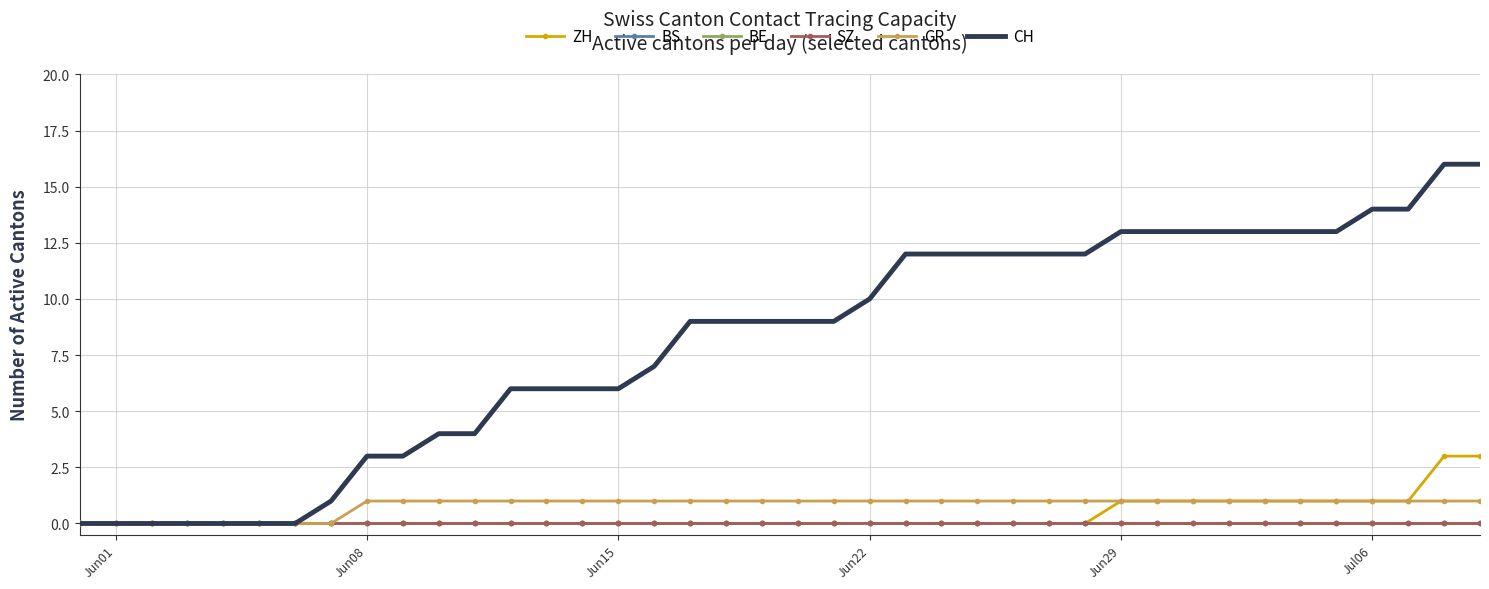

Which category has the lowest value in the SZ series?

Jun01